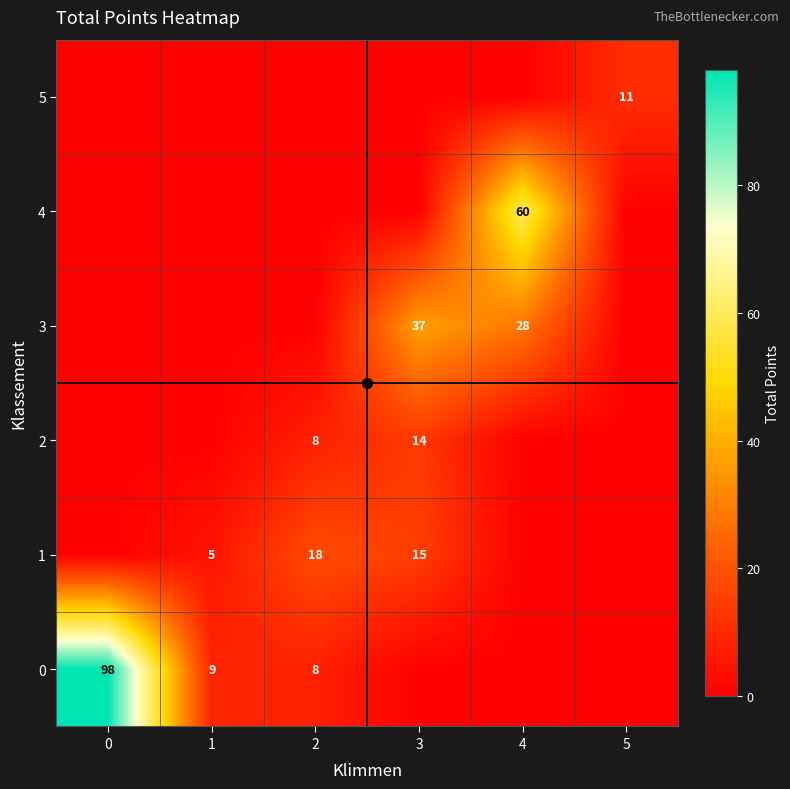

Is it true that 1 equals 15 at 3?

True